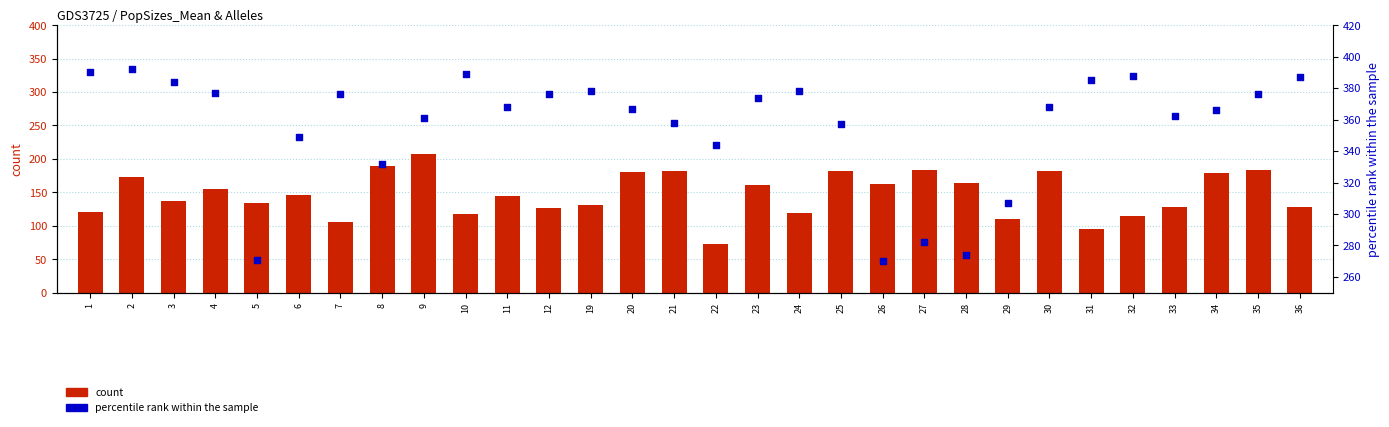

What are all the series names shown in the legend?

count, percentile rank within the sample